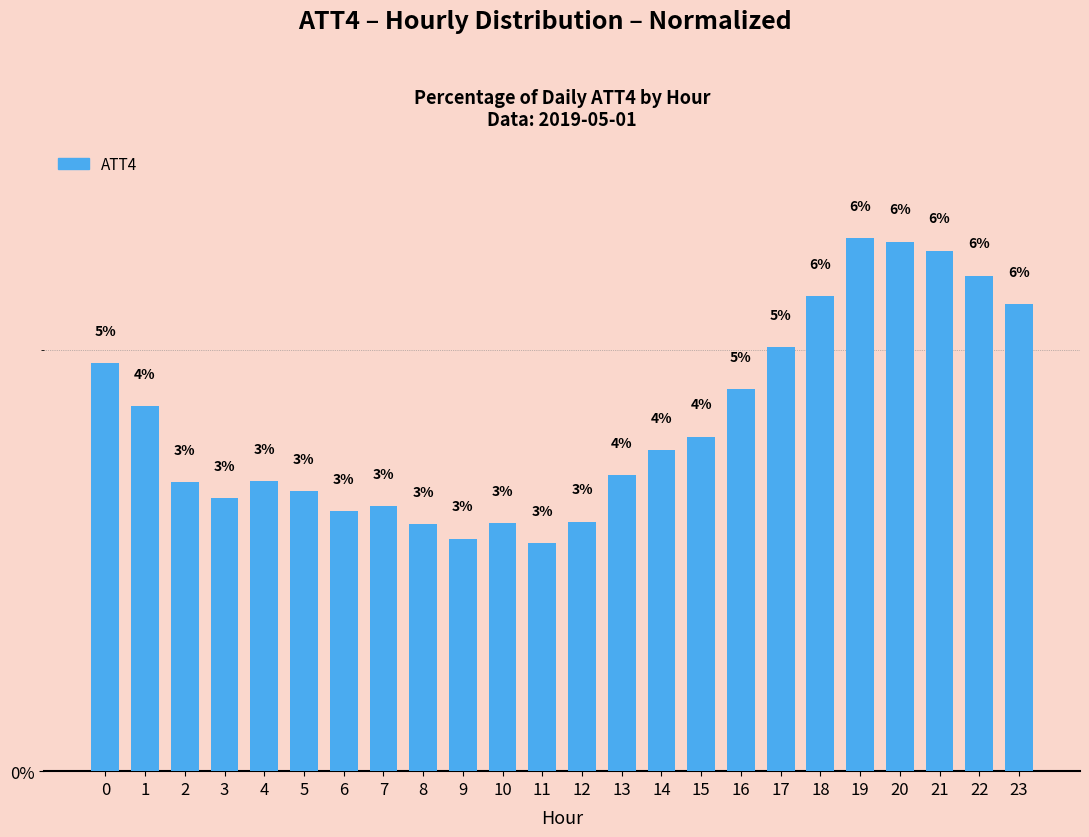

Does the chart contain any negative values?

No